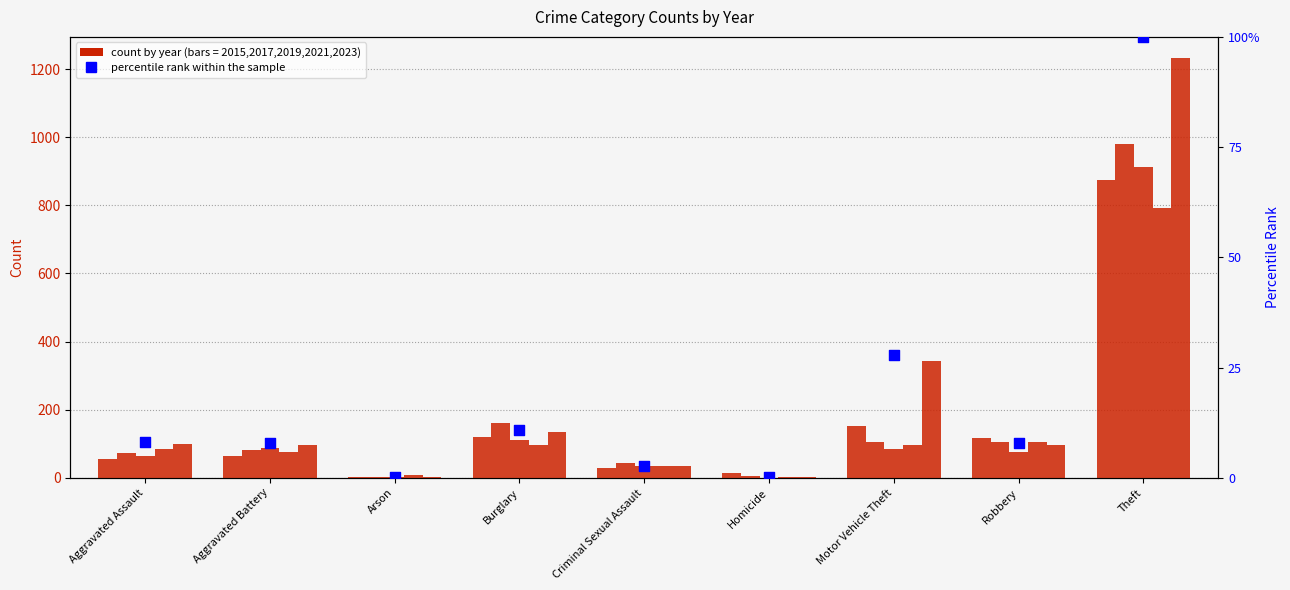

Between Aggravated Assault and Arson, which is larger?

Aggravated Assault